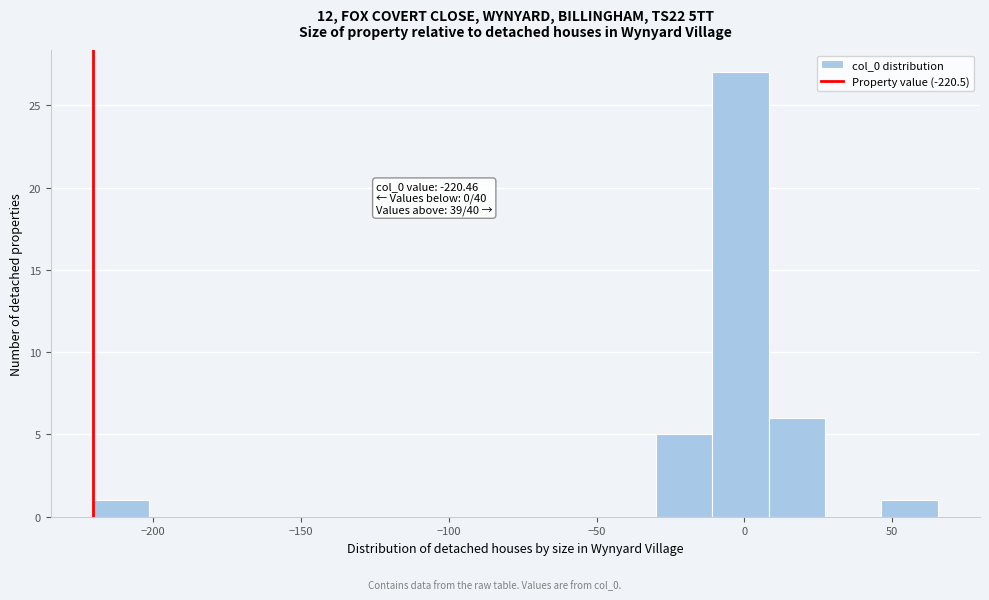

Around what value on the x-axis is the tallest bar? Give the approximate position of its centre, as read against the axis.

0